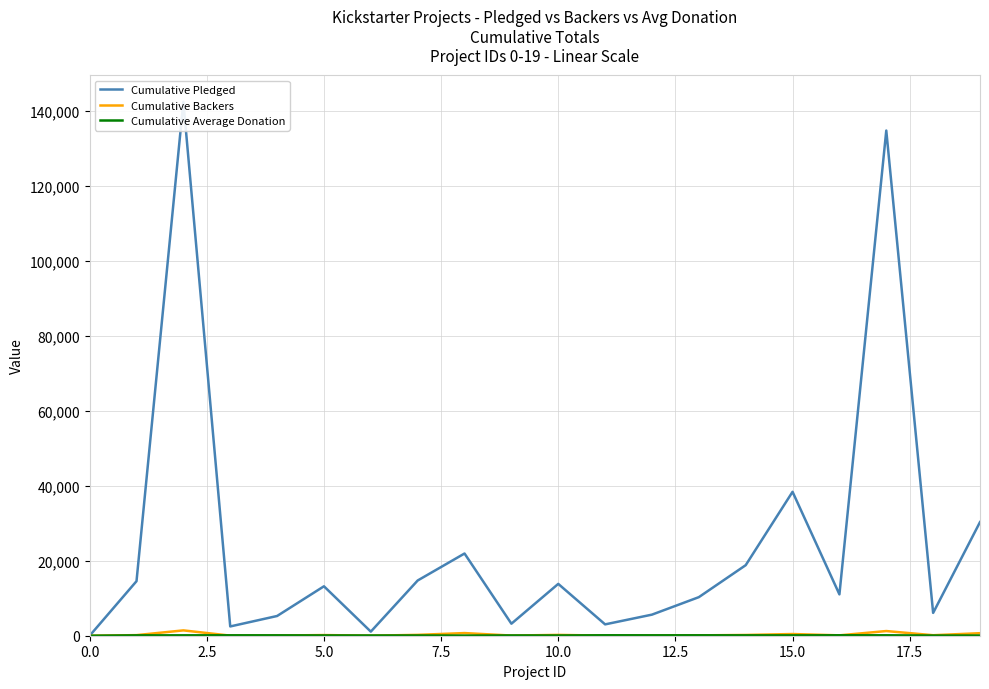

What is the average value of the Cumulative Backers series?

302